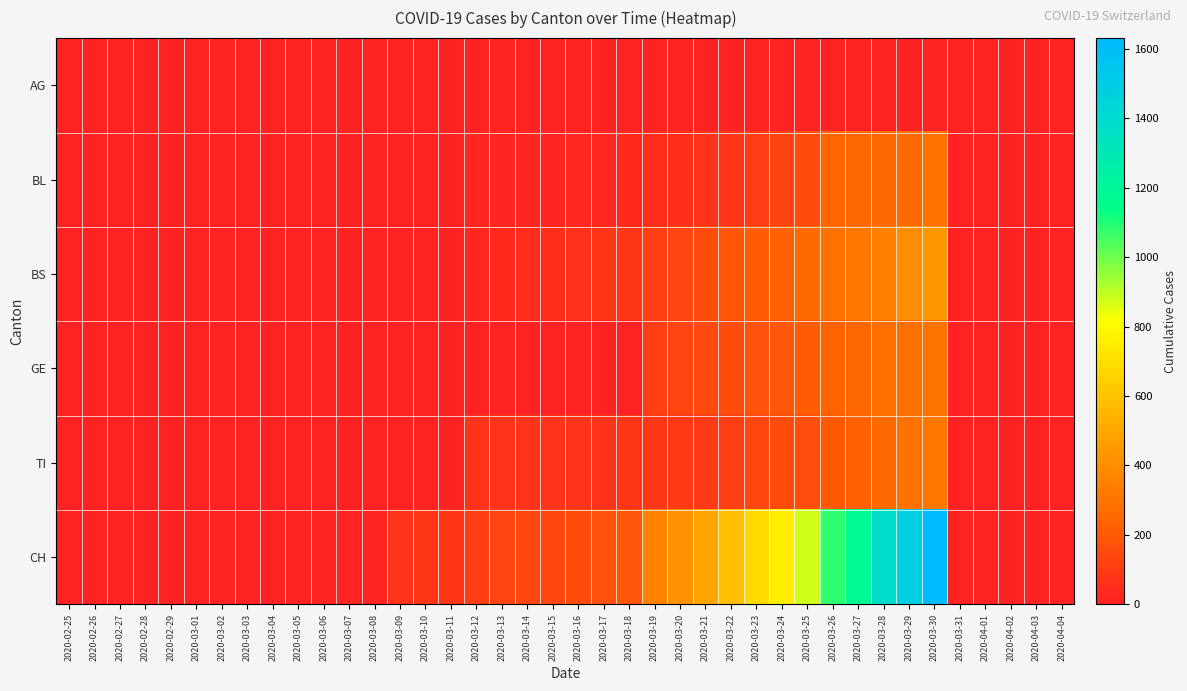

What is the spread (max minus min) of values at 2020-03-05?

4